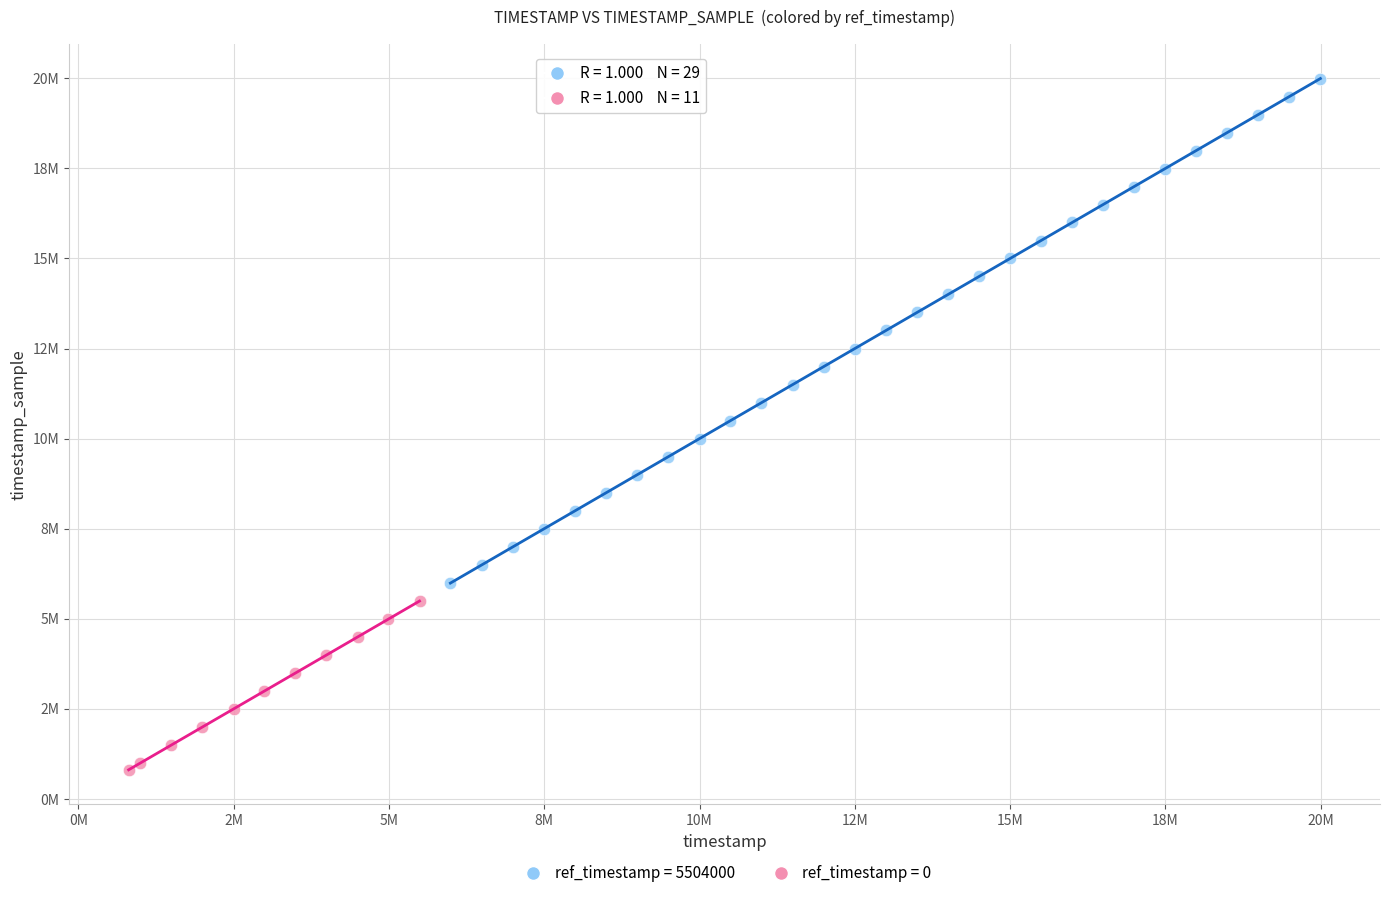

What are all the series names shown in the legend?

ref_timestamp = 5504000, ref_timestamp = 0